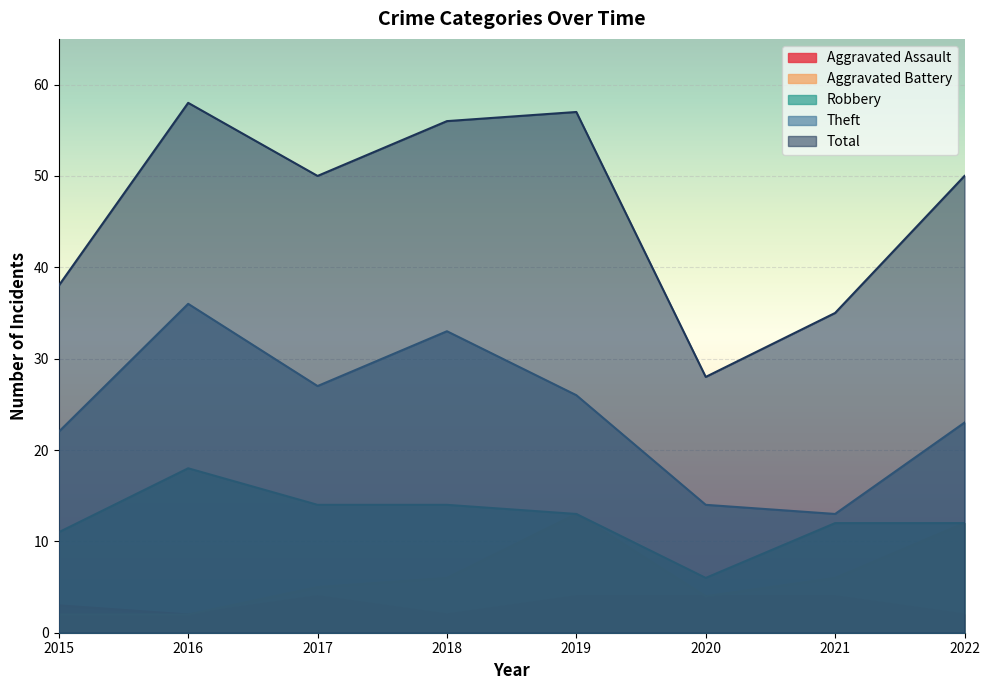

What are all the series names shown in the legend?

Aggravated Assault, Aggravated Battery, Robbery, Theft, Total